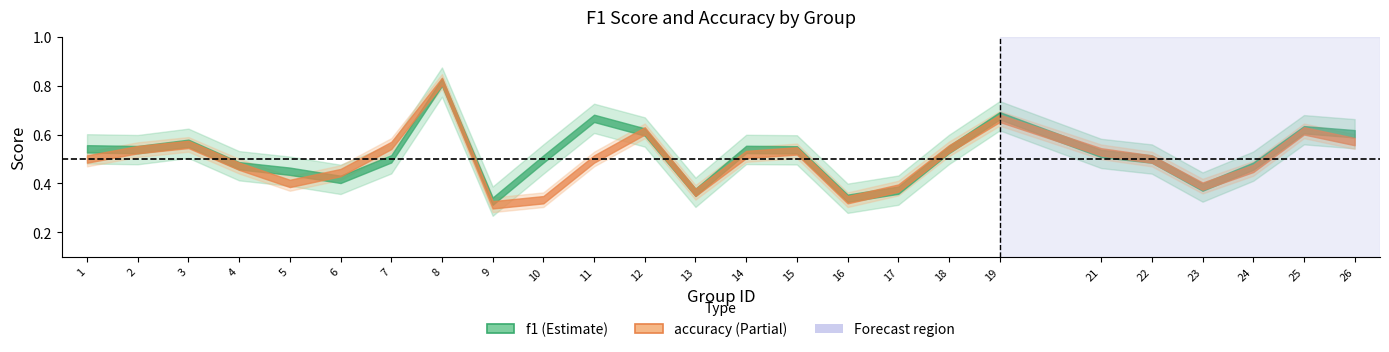

In f1, how many points are lower than both neighbors (excluding endpoints)?

6